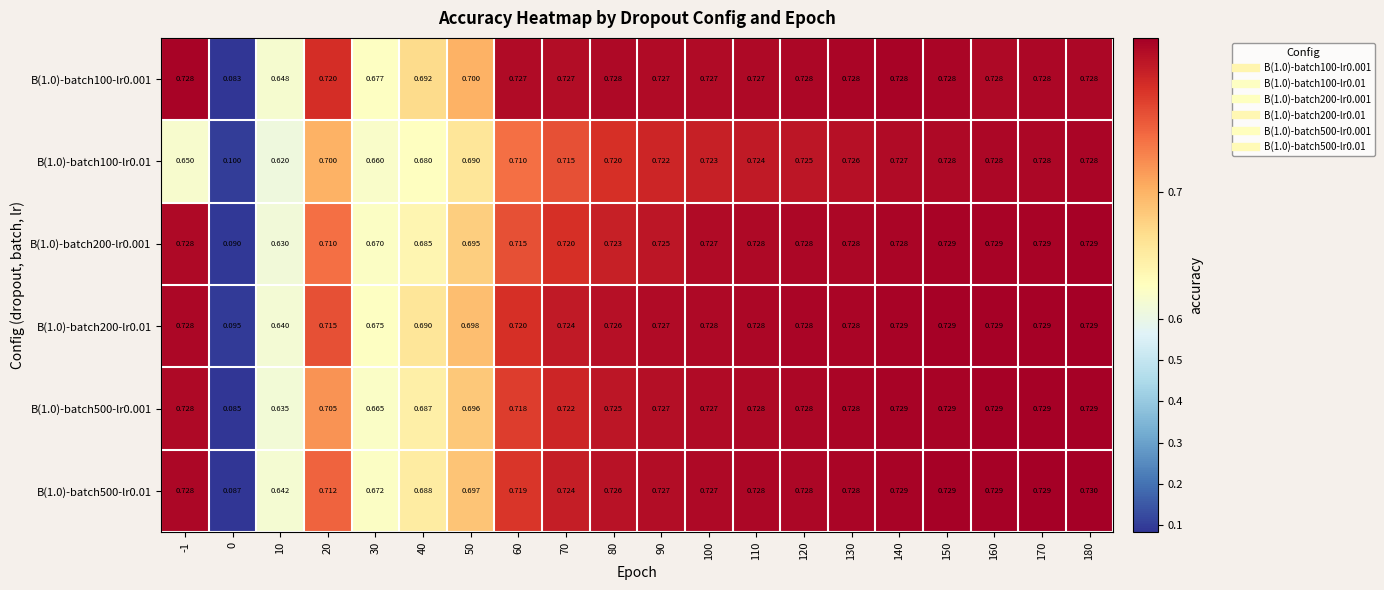

What is the total value across all series at 160?

4.4